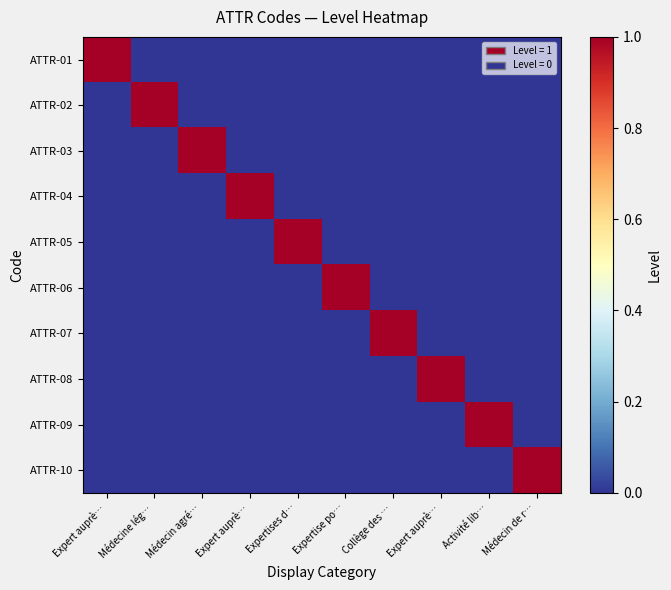

Reading left to right, what are all the values shown in this chart?

ATTR-01: Expert auprè…=1	Médecine lég…=0	Médecin agré…=0	Expert auprè…=0	Expertises d…=0	Expertise po…=0	Collège des …=0	Expert auprè…=0	Activité lib…=0	Médecin de r…=0
ATTR-02: Expert auprè…=0	Médecine lég…=1	Médecin agré…=0	Expert auprè…=0	Expertises d…=0	Expertise po…=0	Collège des …=0	Expert auprè…=0	Activité lib…=0	Médecin de r…=0
ATTR-03: Expert auprè…=0	Médecine lég…=0	Médecin agré…=1	Expert auprè…=0	Expertises d…=0	Expertise po…=0	Collège des …=0	Expert auprè…=0	Activité lib…=0	Médecin de r…=0
ATTR-04: Expert auprè…=0	Médecine lég…=0	Médecin agré…=0	Expert auprè…=1	Expertises d…=0	Expertise po…=0	Collège des …=0	Expert auprè…=0	Activité lib…=0	Médecin de r…=0
ATTR-05: Expert auprè…=0	Médecine lég…=0	Médecin agré…=0	Expert auprè…=0	Expertises d…=1	Expertise po…=0	Collège des …=0	Expert auprè…=0	Activité lib…=0	Médecin de r…=0
ATTR-06: Expert auprè…=0	Médecine lég…=0	Médecin agré…=0	Expert auprè…=0	Expertises d…=0	Expertise po…=1	Collège des …=0	Expert auprè…=0	Activité lib…=0	Médecin de r…=0
ATTR-07: Expert auprè…=0	Médecine lég…=0	Médecin agré…=0	Expert auprè…=0	Expertises d…=0	Expertise po…=0	Collège des …=1	Expert auprè…=0	Activité lib…=0	Médecin de r…=0
ATTR-08: Expert auprè…=0	Médecine lég…=0	Médecin agré…=0	Expert auprè…=0	Expertises d…=0	Expertise po…=0	Collège des …=0	Expert auprè…=1	Activité lib…=0	Médecin de r…=0
ATTR-09: Expert auprè…=0	Médecine lég…=0	Médecin agré…=0	Expert auprè…=0	Expertises d…=0	Expertise po…=0	Collège des …=0	Expert auprè…=0	Activité lib…=1	Médecin de r…=0
ATTR-10: Expert auprè…=0	Médecine lég…=0	Médecin agré…=0	Expert auprè…=0	Expertises d…=0	Expertise po…=0	Collège des …=0	Expert auprè…=0	Activité lib…=0	Médecin de r…=1